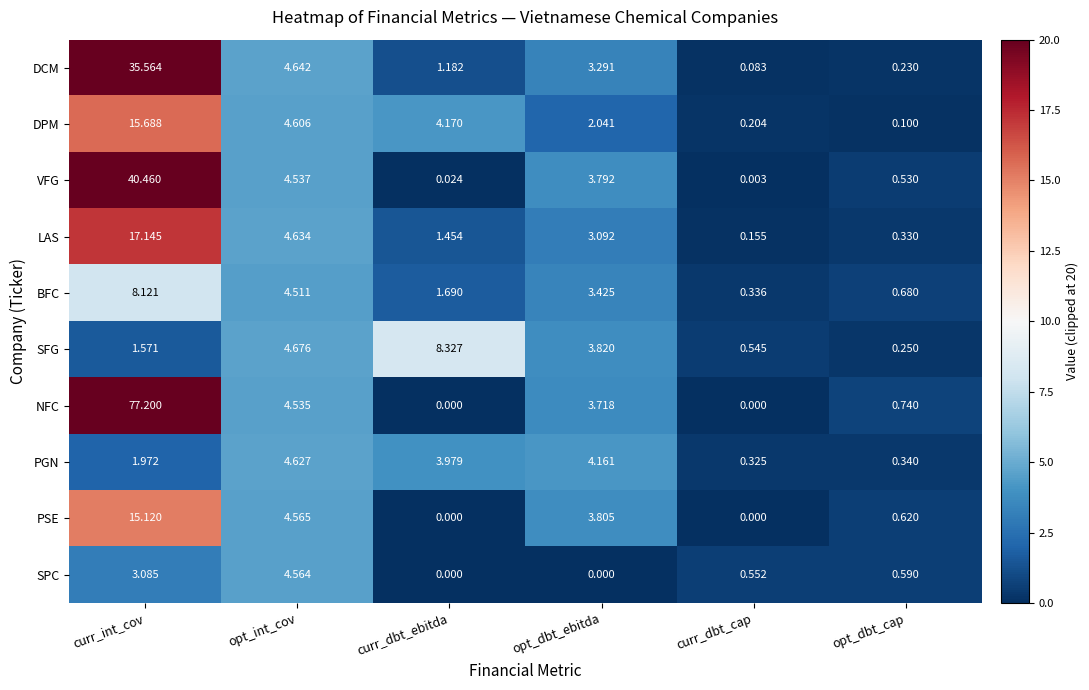

How many distinct data groups are displayed?

10